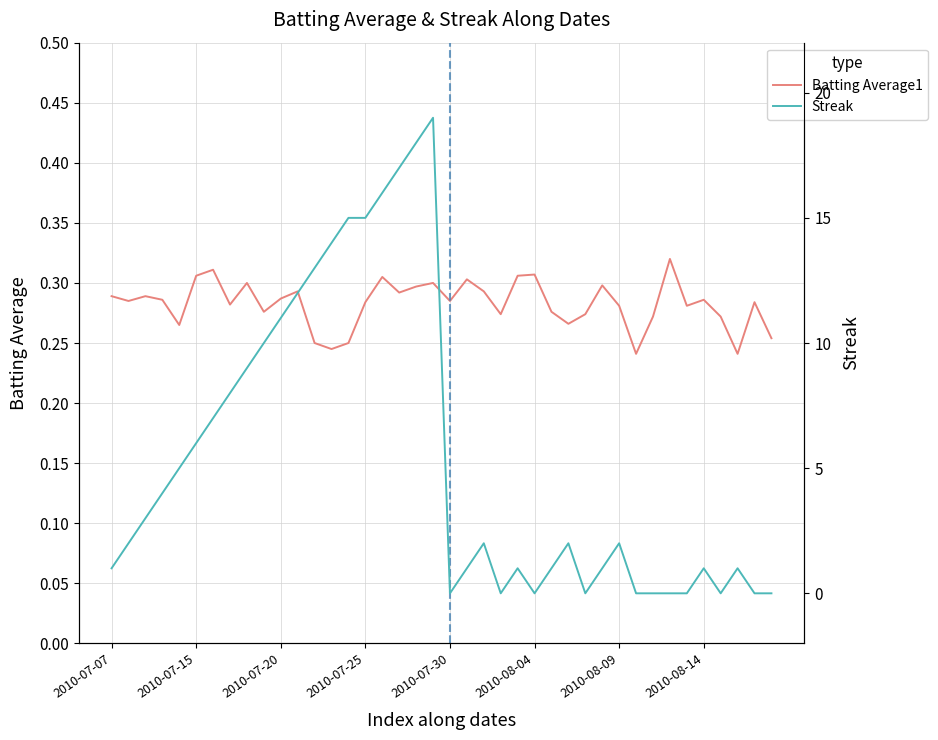

What position from the right is 34?

6